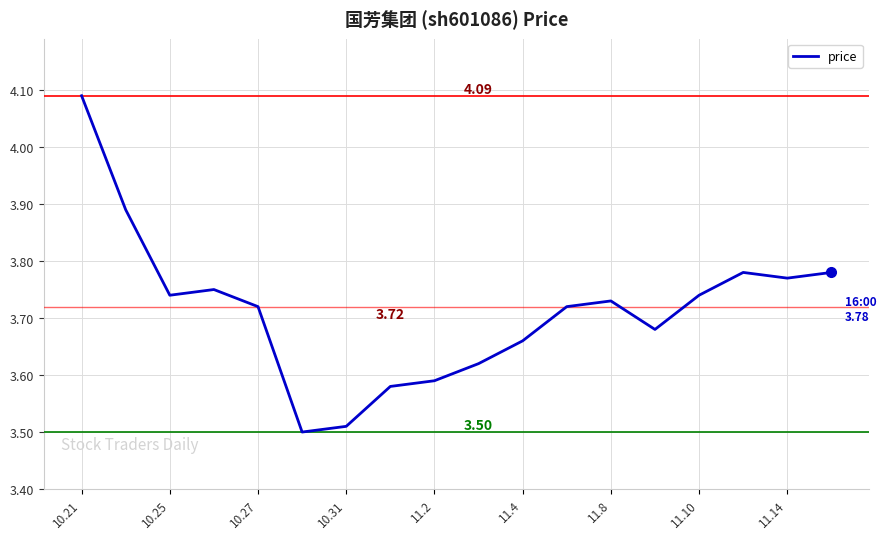

What is the difference between the maximum and minimum values?

0.6